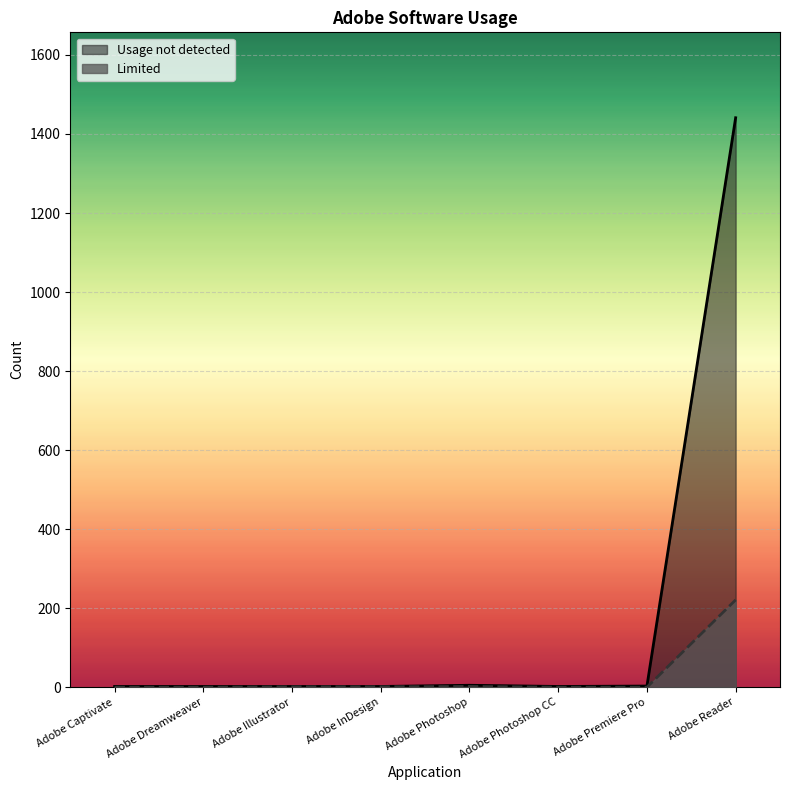

True or false: Limited and Usage not detected intersect in this chart.

False